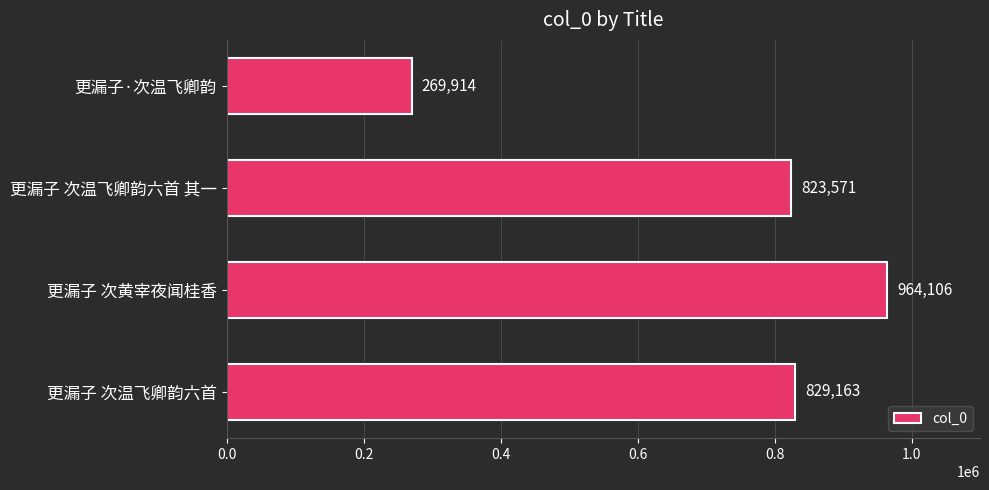

What is the difference between the maximum and minimum values?

694192